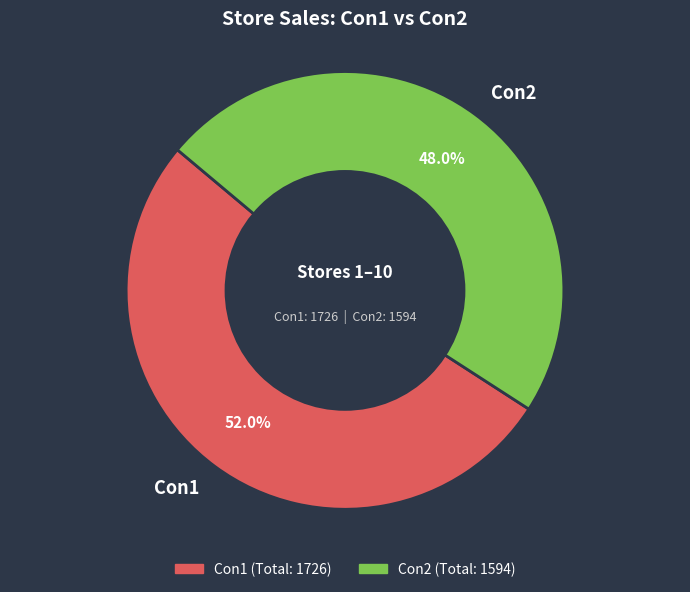

Between Con1 and Con2, which is larger?

Con1